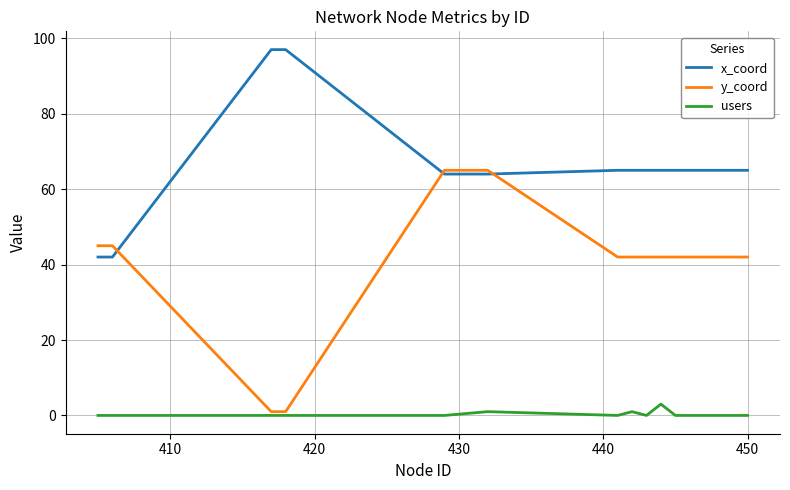

What is the difference between the second highest and second lowest values in the y_coord series?

64